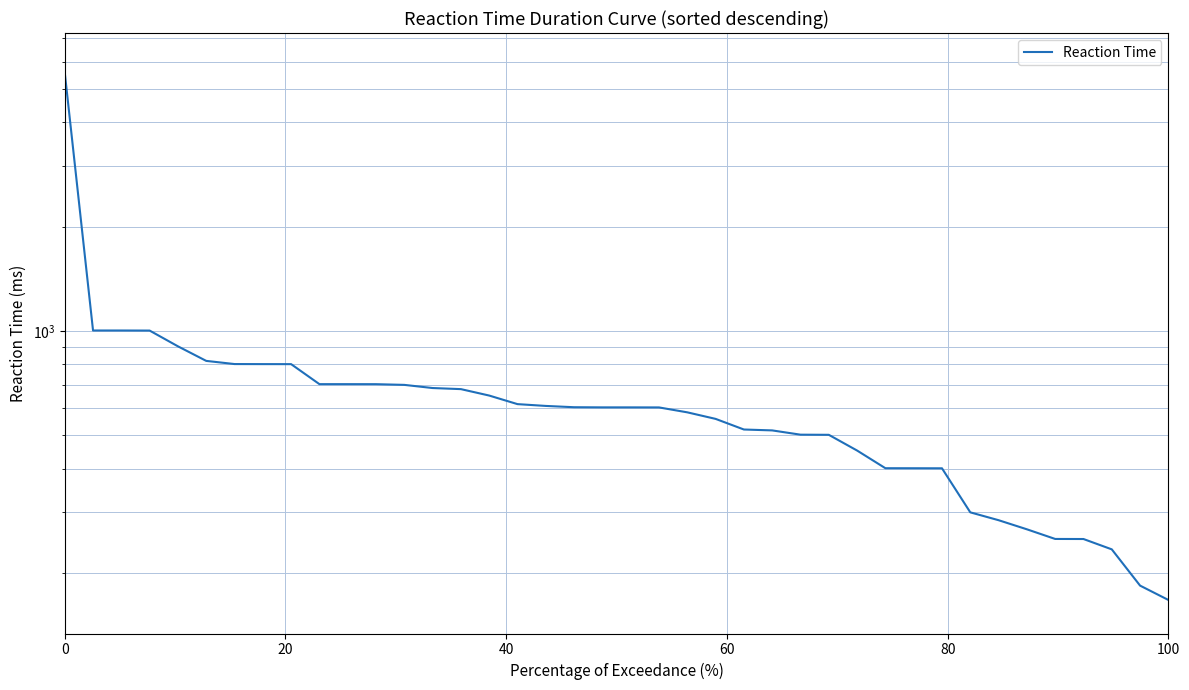

Reading right to left, what are all the values shown in this chart?

167.0	183.7	233.9	250.5	250.6	267.2	283.9	299.1	400.9	401.1	401.2	451.2	501.0	501.4	515.9	519.0	557.0	581.8	601.1	601.3	601.3	601.9	607.1	614.4	650.5	678.9	683.9	698.3	701.6	701.7	701.7	801.6	801.8	802.1	819.2	902.5	1002.2	1002.7	1002.7	5579.0